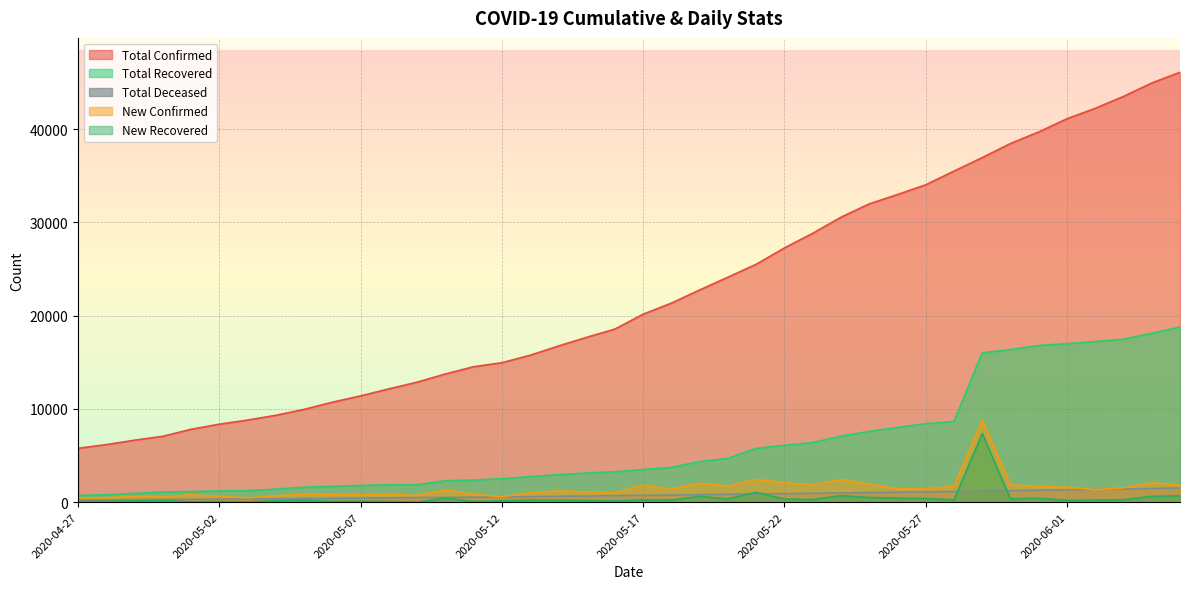

What is the greatest value displayed?

46080